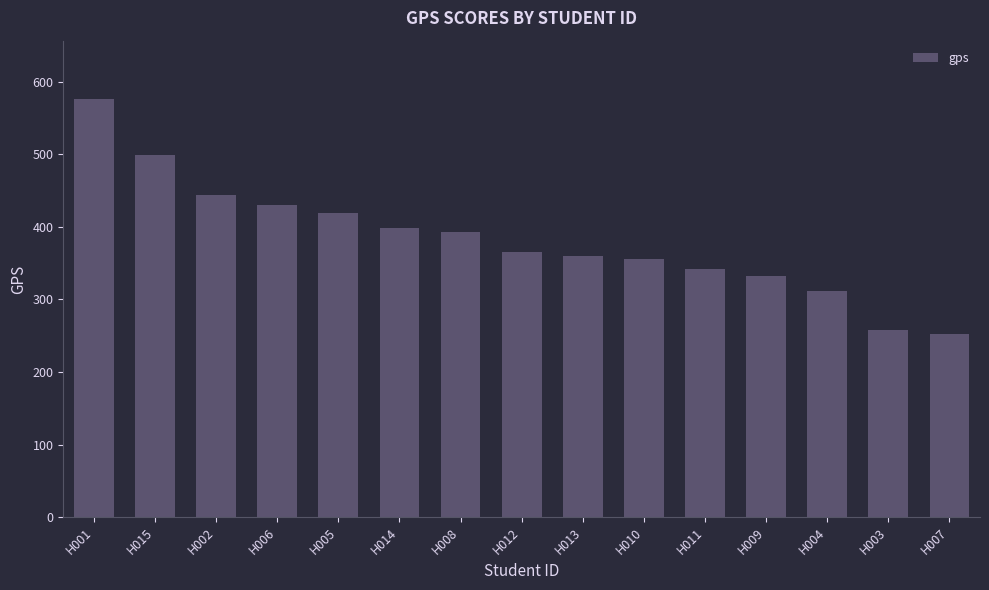

What is the difference between the maximum and second lowest values?

318.8